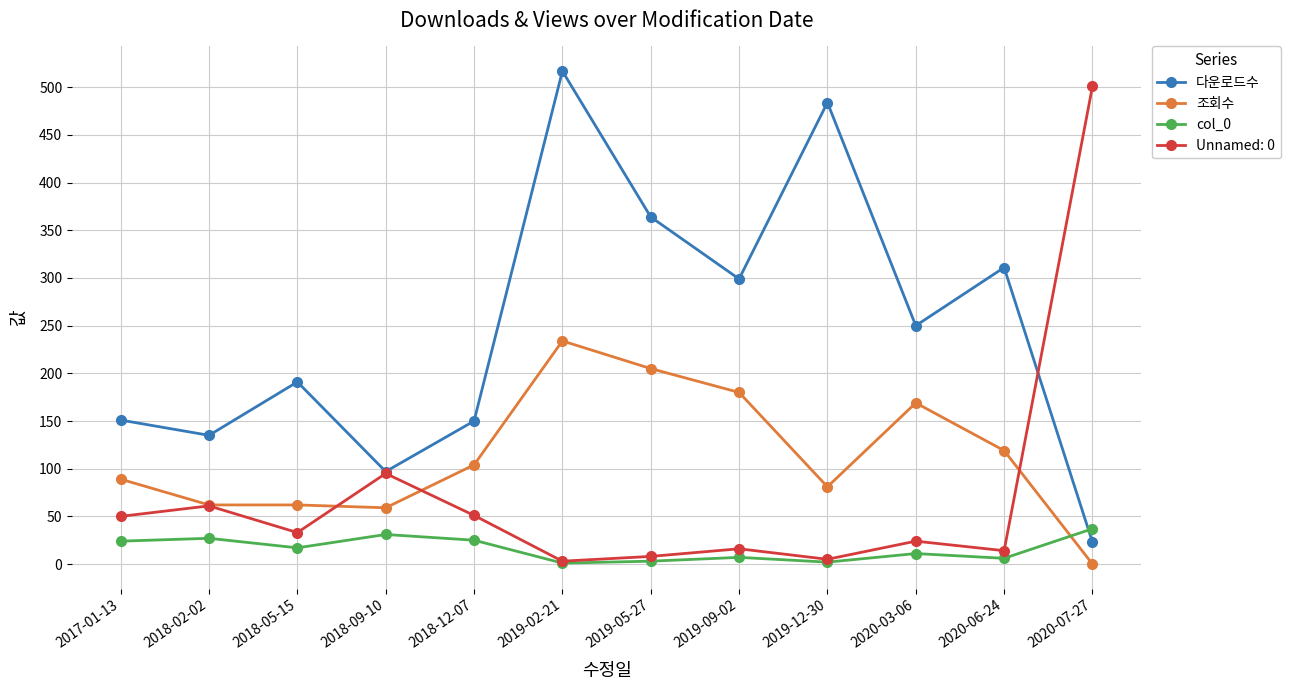

What is the sum of all 다운로드수 values?

2972